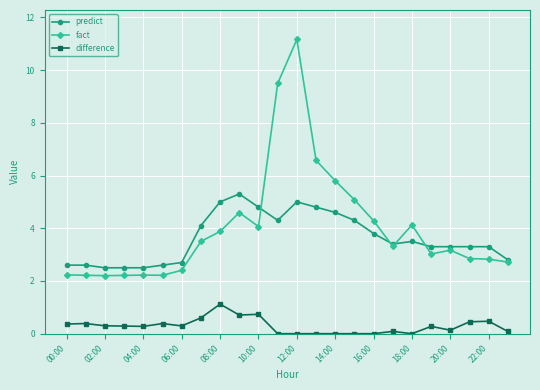

True or false: difference and fact intersect in this chart.

False